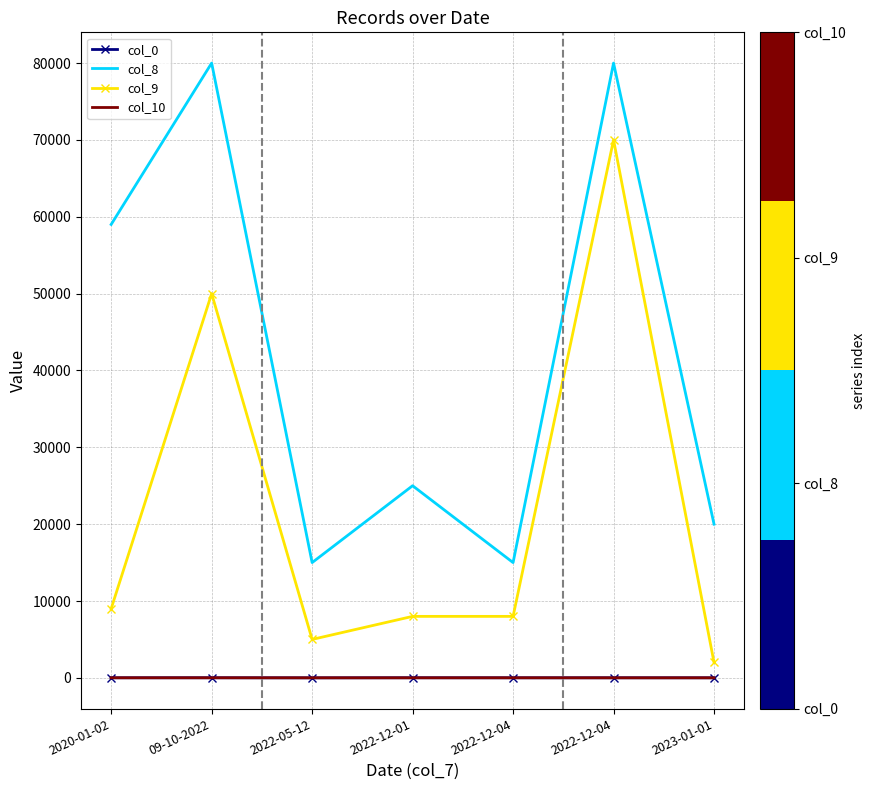

Is the value of col_10 at 2022-05-12 greater than the value of col_8 at 2022-12-04?

No